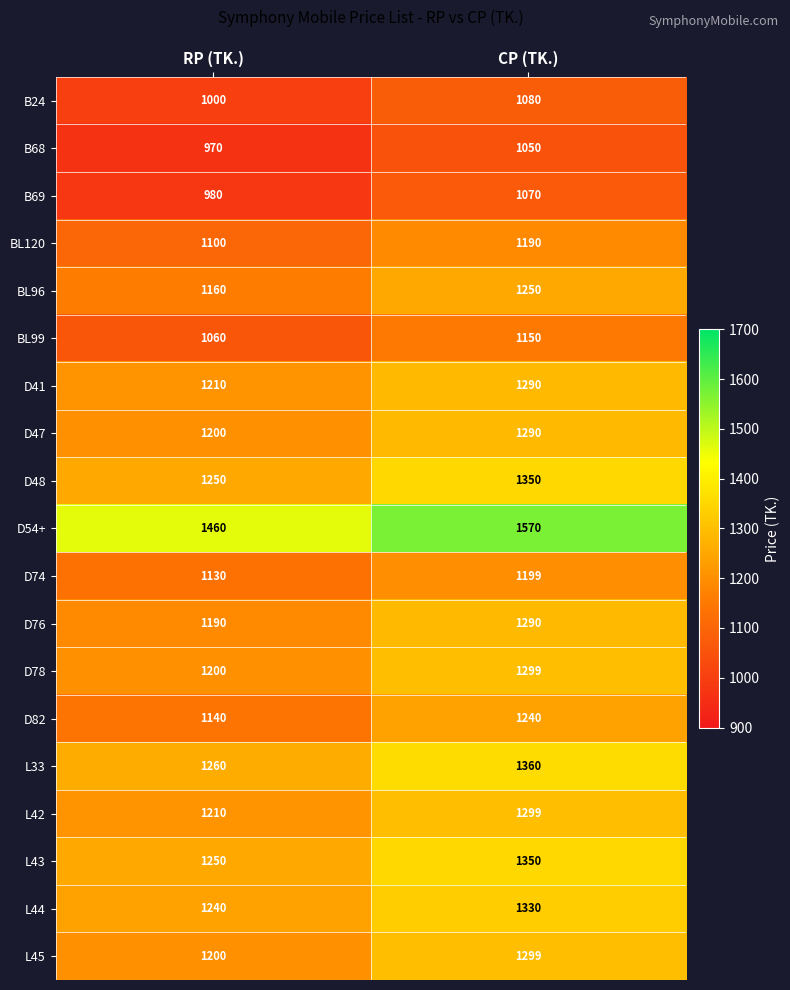

The BL96 series shows 608 at CP (TK.). True or false?

False